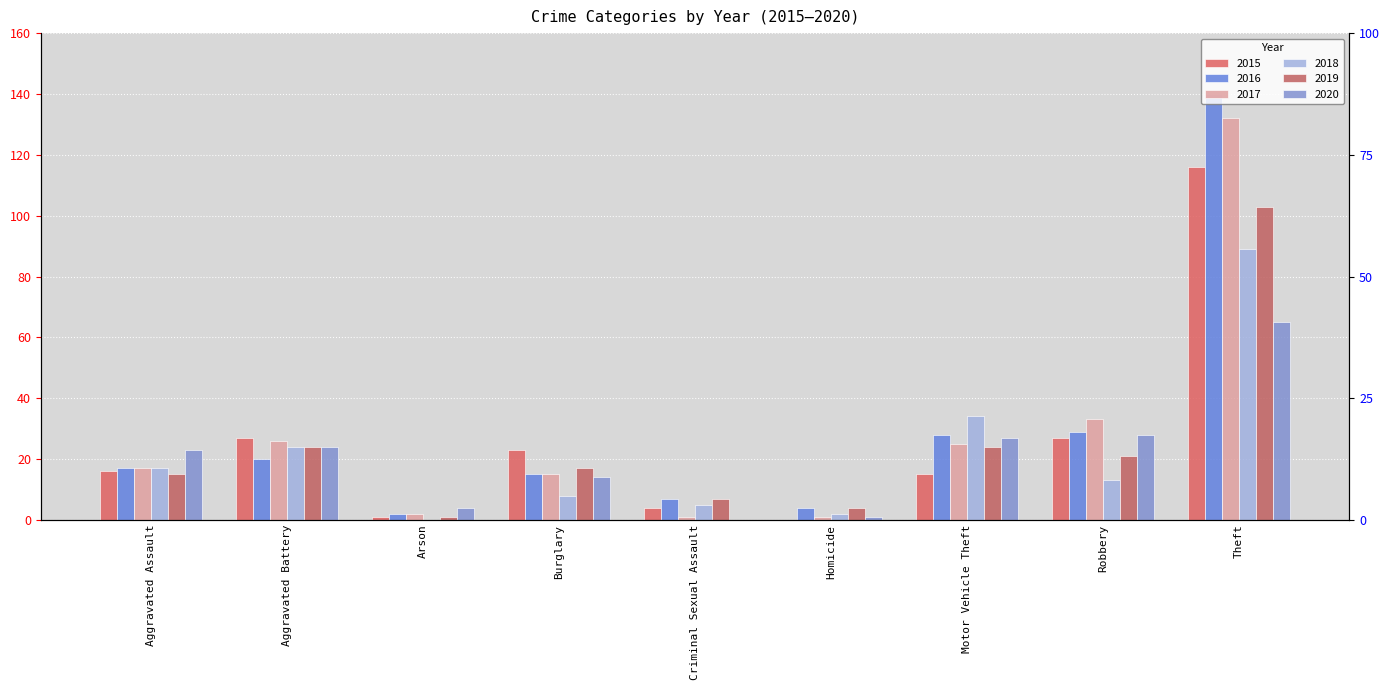

What value does the 2020 series have at Burglary, to the nearest 10?

10